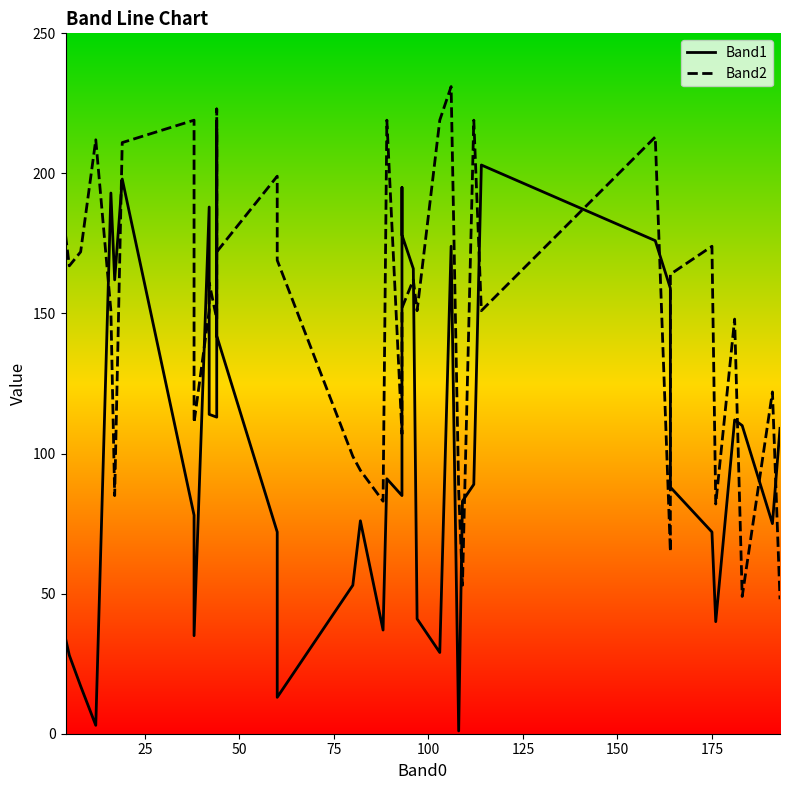

Which series has the widest spread of values?

Band1